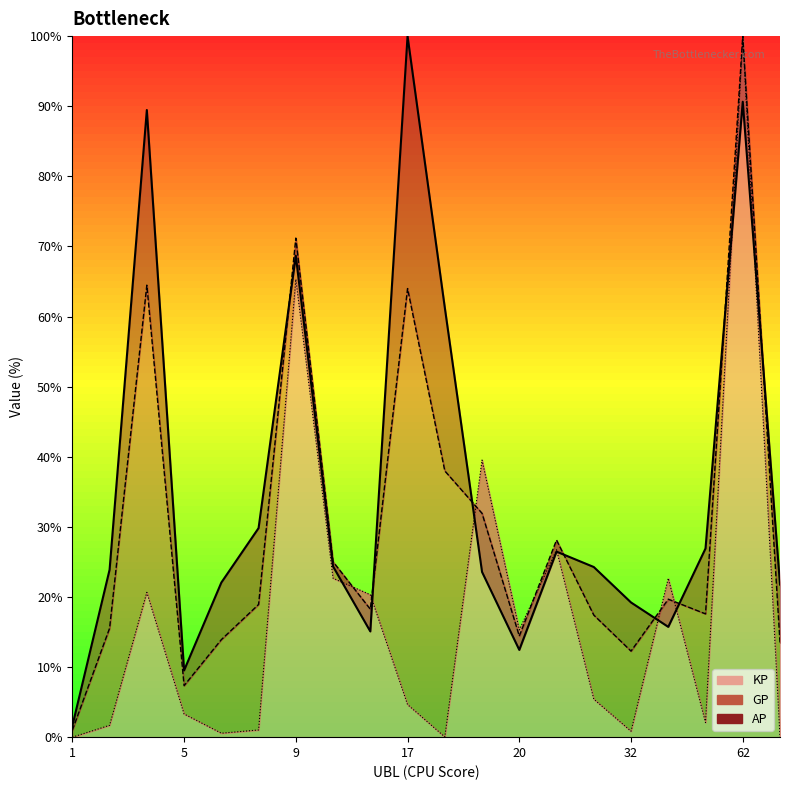

What is the total value across all series at 8?

49.8